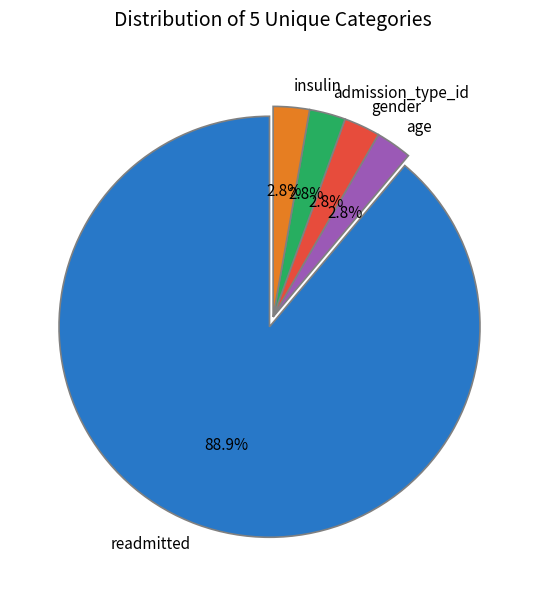

How many segments does this pie chart have?

5